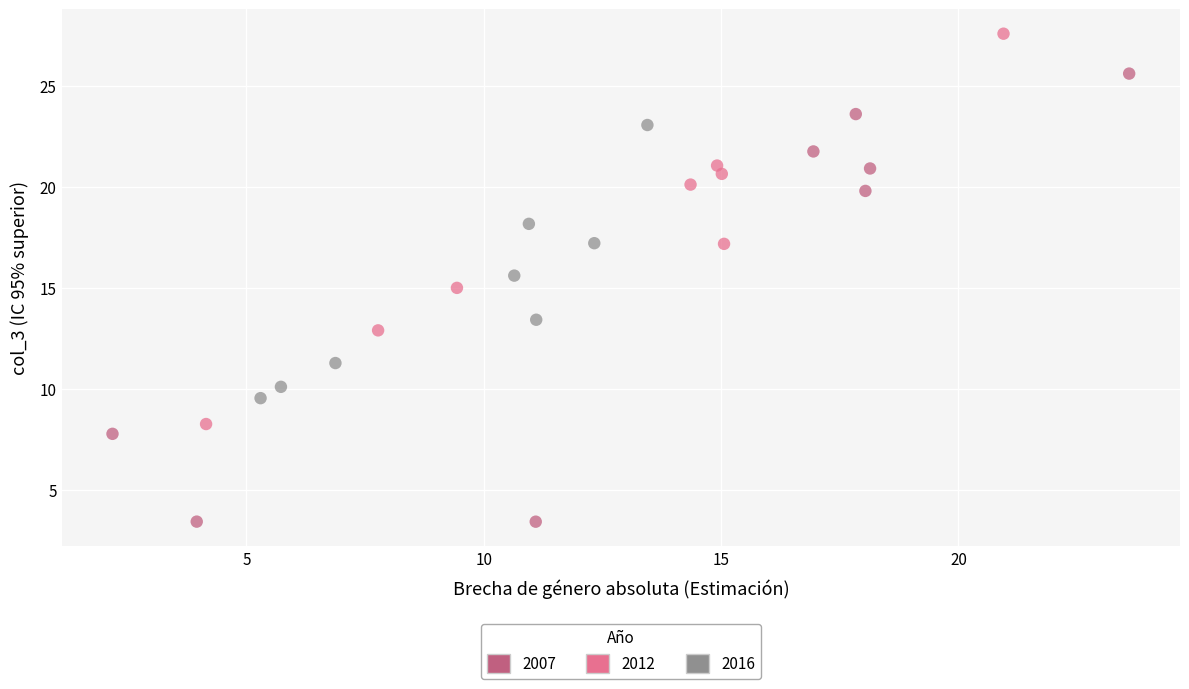

What are all the series names shown in the legend?

2007, 2012, 2016